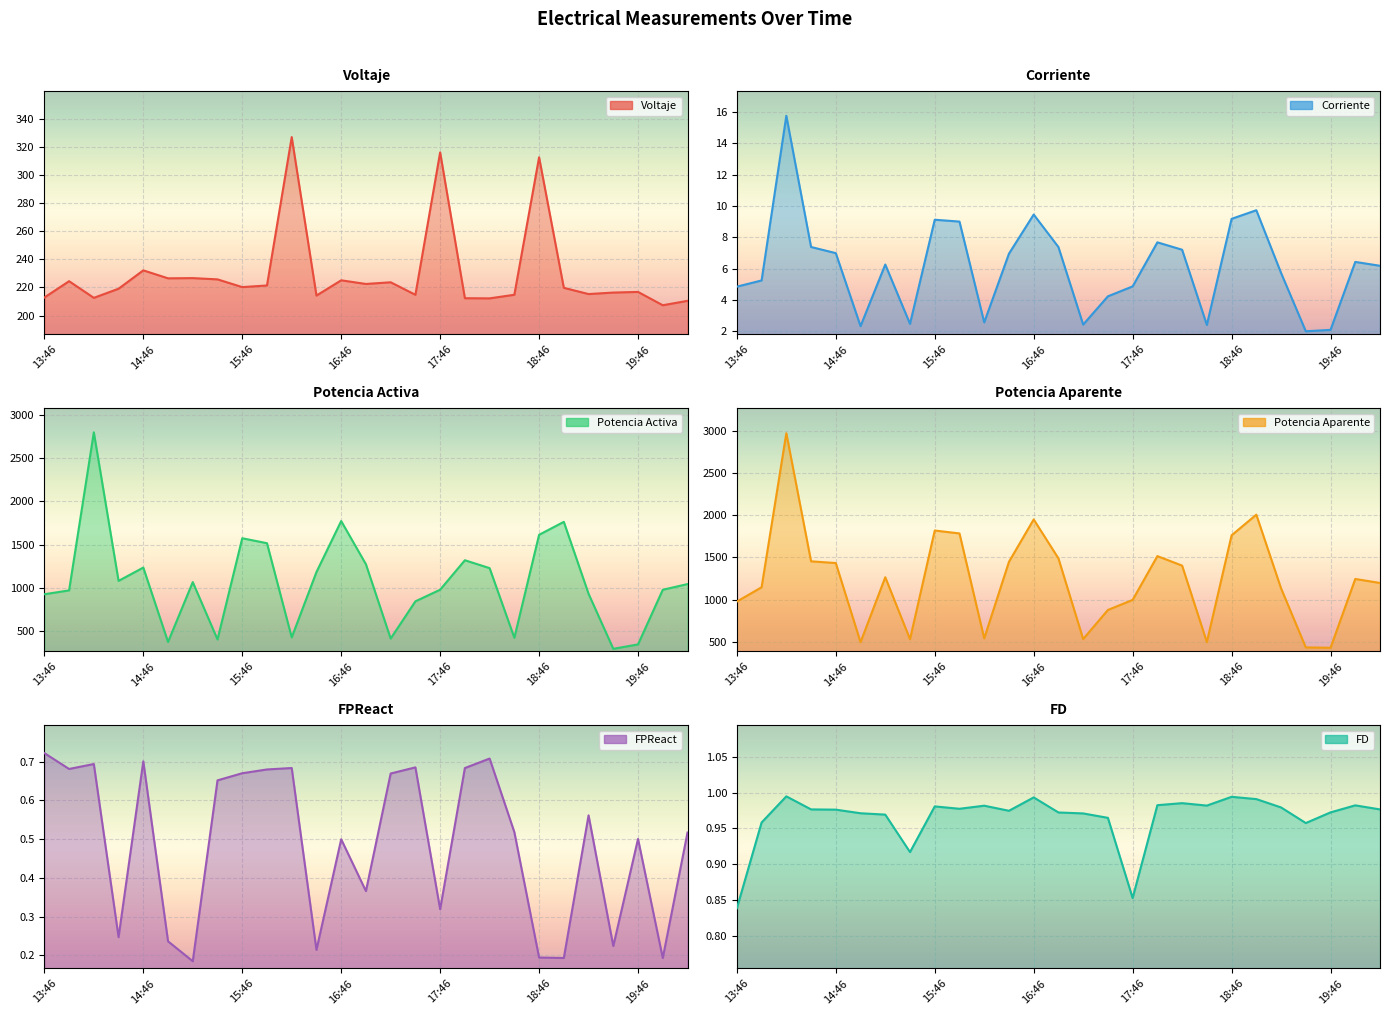

Rank the categories by FD value from highest to lowest.

14:16, 18:46, 16:46, 19:01, 18:16, 18:01, 20:01, 18:31, 16:16, 15:46, 19:16, 16:01, 14:31, 21:32, 14:46, 16:31, 19:46, 17:01, 15:01, 17:16, 15:16, 17:31, 14:01, 19:31, 15:31, 17:46, 13:46